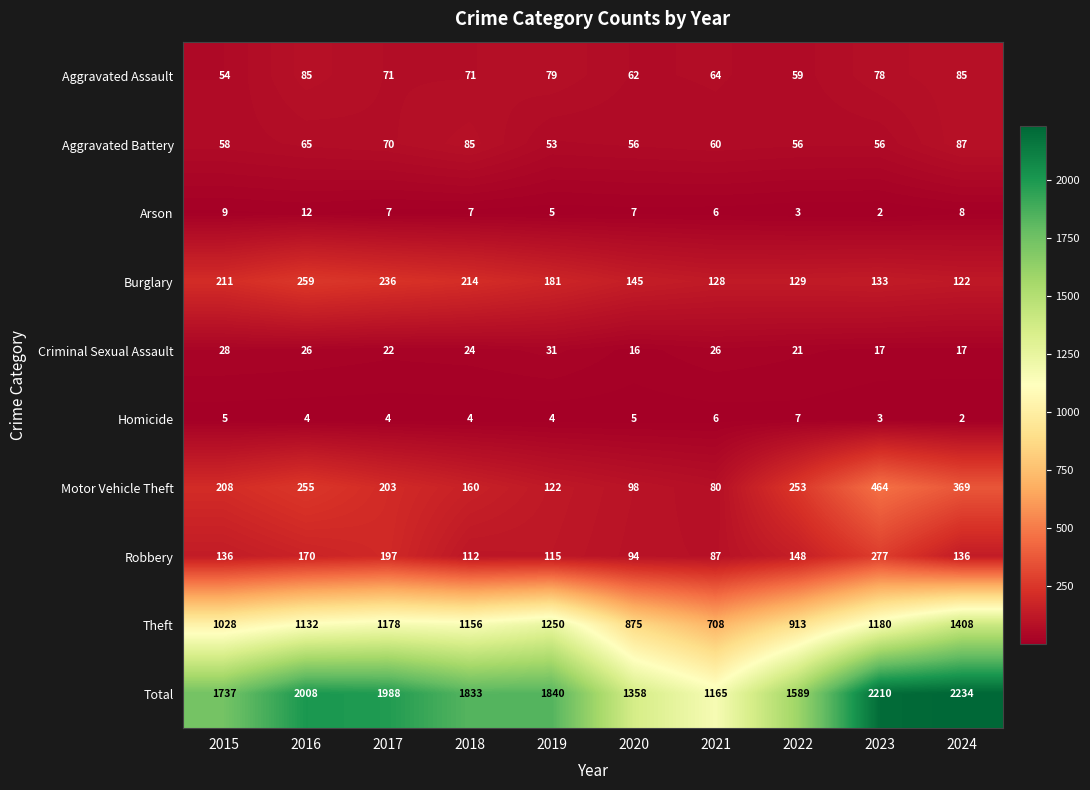

List the series in order of their peak value, highest first.

Total, Theft, Motor Vehicle Theft, Robbery, Burglary, Aggravated Battery, Aggravated Assault, Criminal Sexual Assault, Arson, Homicide